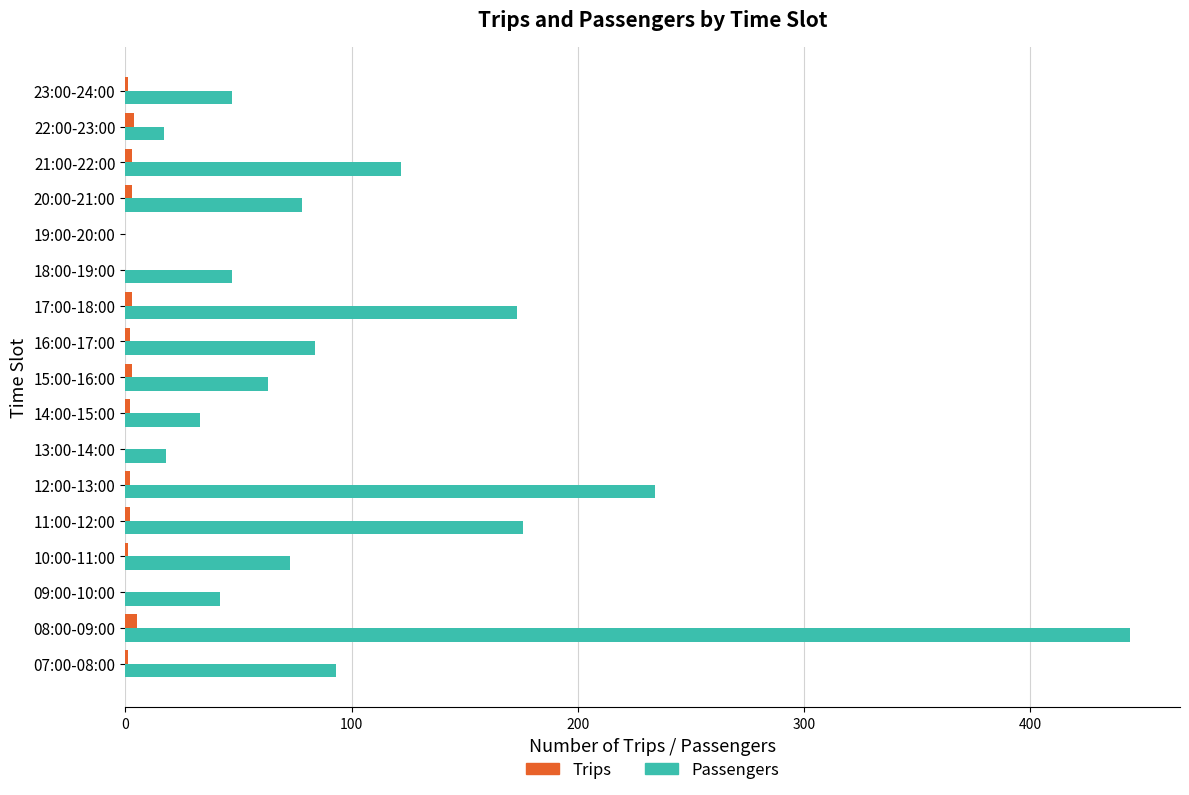

Count the number of data series in this chart.

2